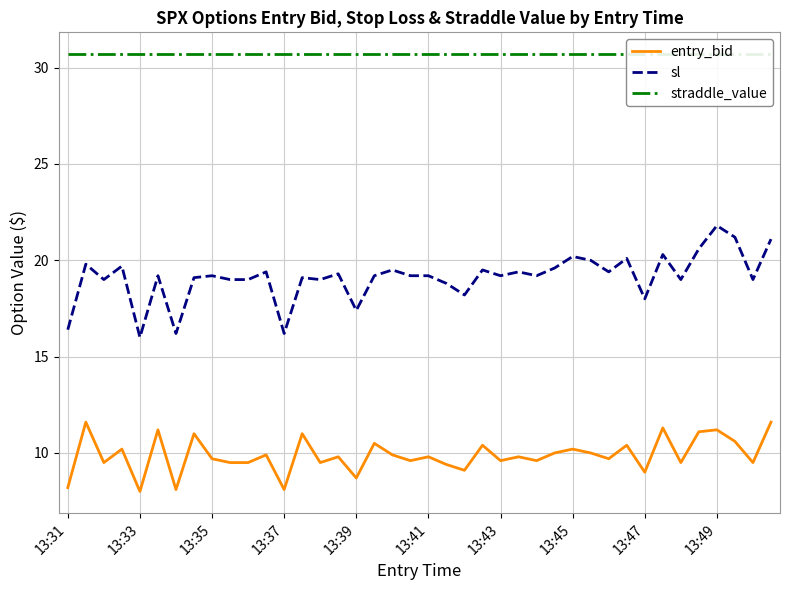

Is the value of sl at 13:49 greater than the value of entry_bid at 13:31?

Yes